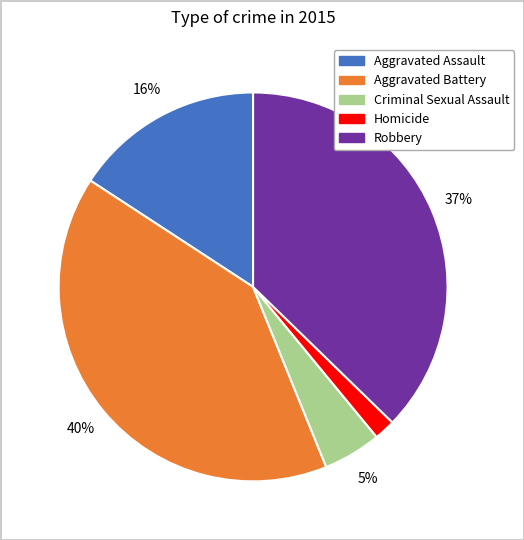

Is Aggravated Battery the majority of the pie?

No